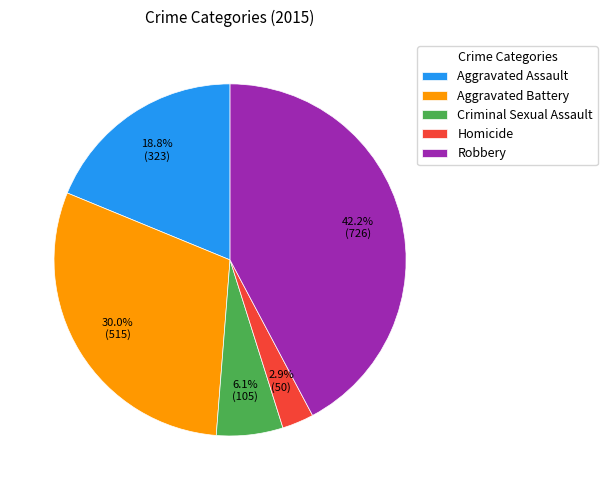

Does any single category account for the majority?

No